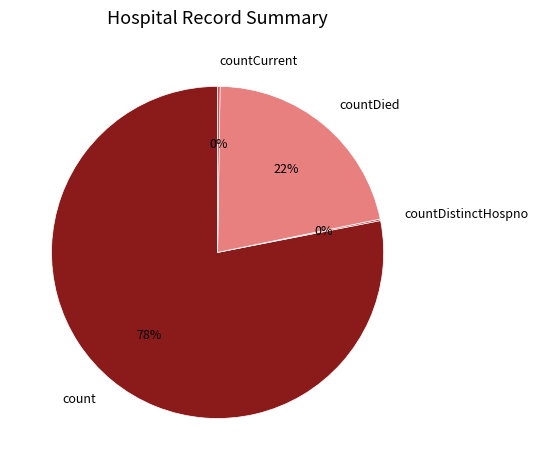

Is there any slice that represents more than half of the pie?

Yes